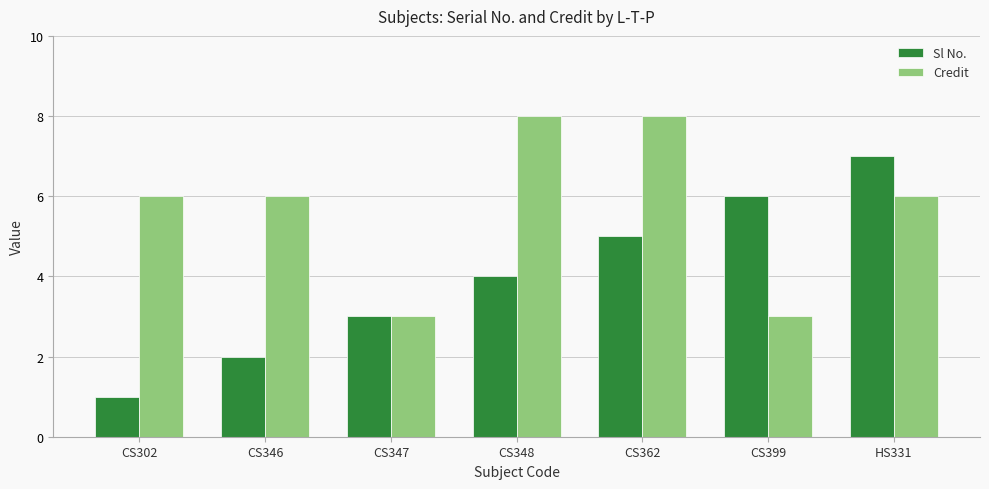

What is the difference between the maximum and minimum values in the Sl No. series?

6